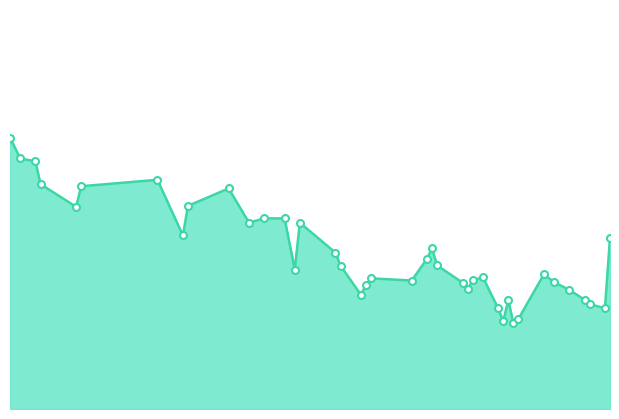

Reading right to left, transcribe all the data shown in this chart.

506.4	490.0	491.0	492.0	494.3	496.1	497.9	487.6	486.5	491.9	487.0	490.0	497.3	496.5	494.4	496.0	500.0	504.0	501.6	496.5	497.0	495.4	493.2	499.9	503.0	510.0	499.1	511.0	511.0	510.0	518.0	513.9	507.0	520.0	518.5	513.7	519.0	524.3	525.0	529.9